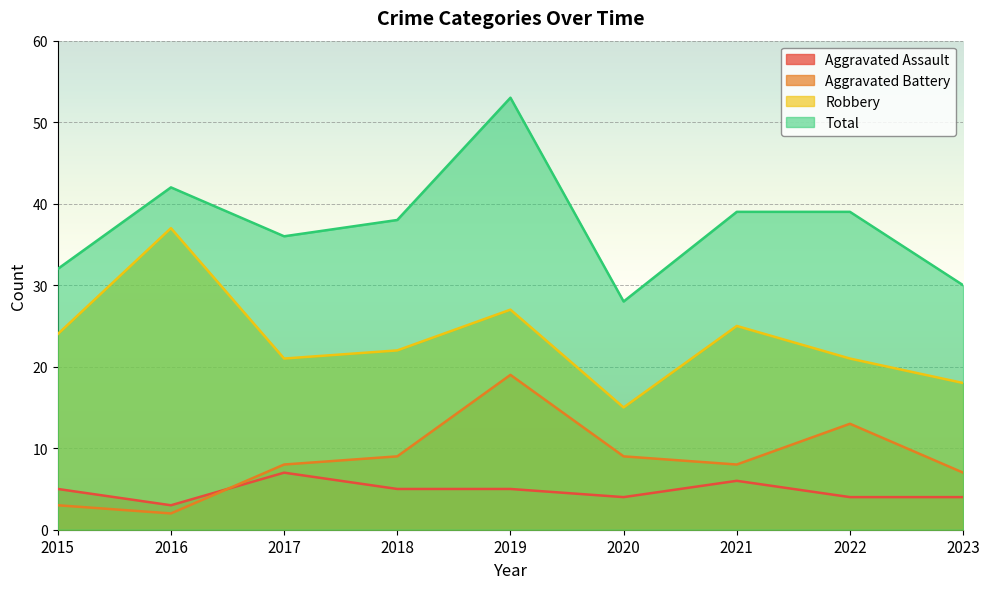

Rank the categories by Aggravated Assault value from highest to lowest.

2017, 2021, 2015, 2018, 2019, 2020, 2022, 2023, 2016